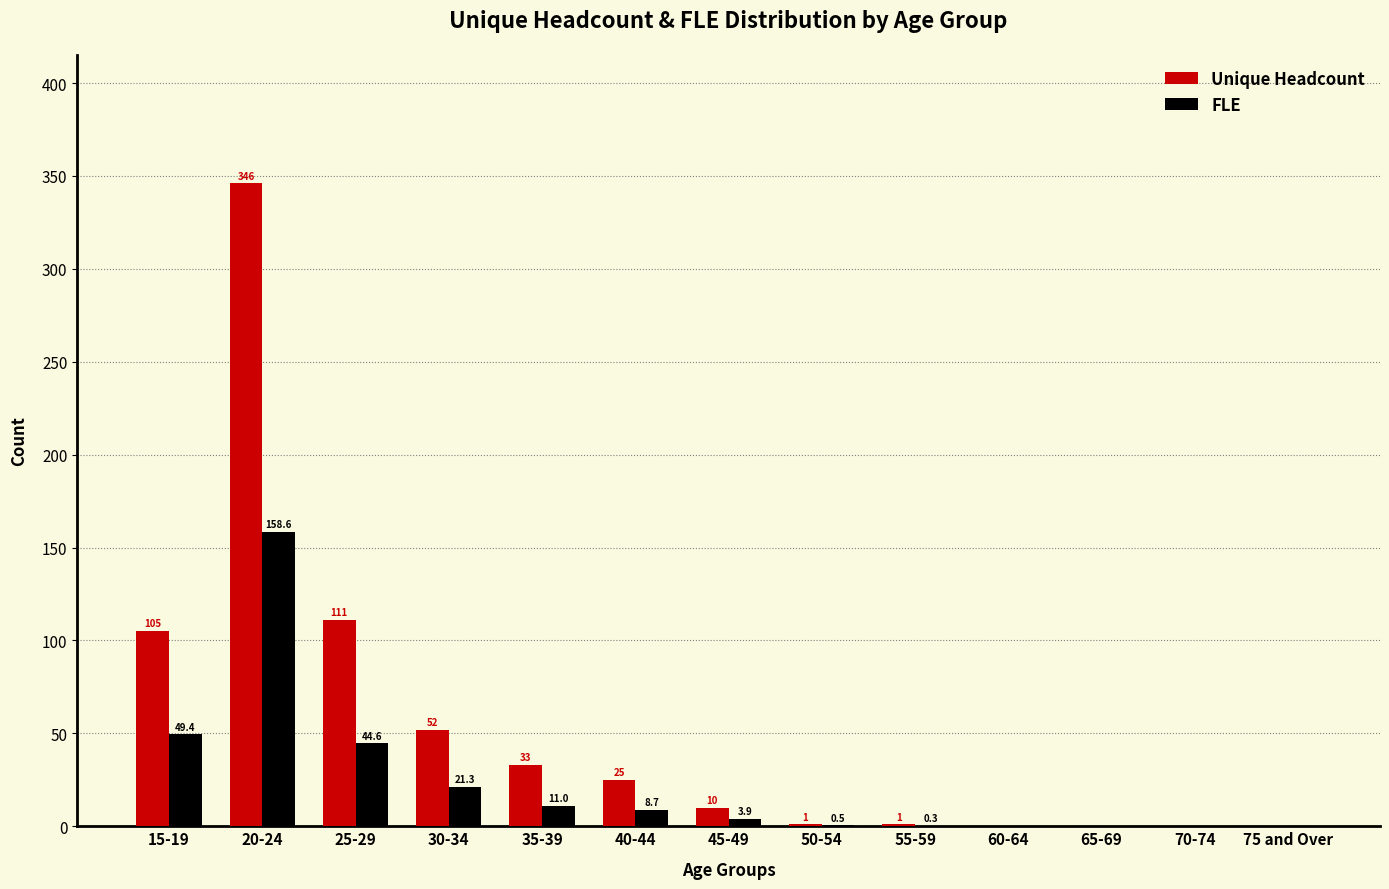

The FLE series shows 44.6 at 25-29. True or false?

True